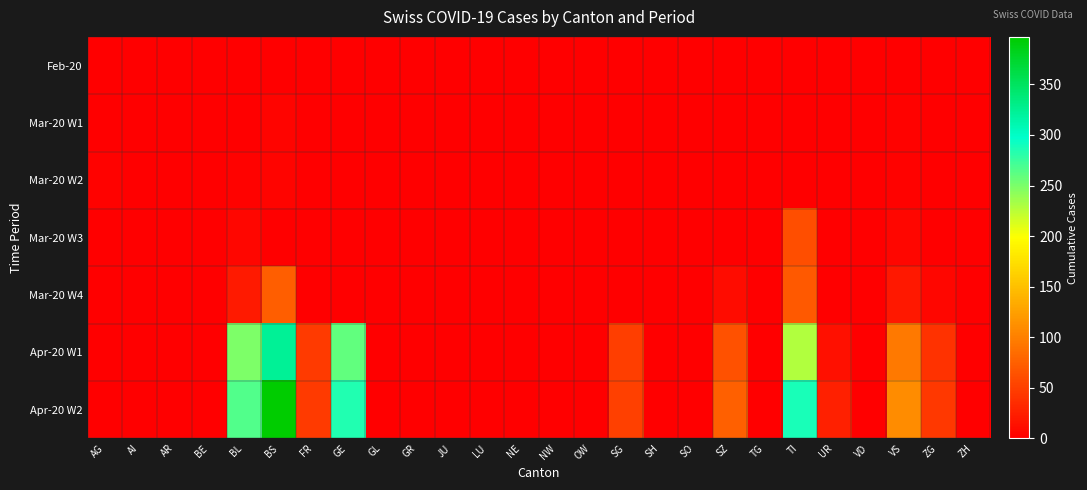

Reading right to left, what are all the values shown in this chart?

Feb-20: ZH=0	ZG=0	VS=0	VD=0	UR=0	TI=0	TG=0	SZ=0	SO=0	SH=0	SG=0	OW=0	NW=0	NE=0	LU=0	JU=0	GR=0	GL=0	GE=0	FR=0	BS=0	BL=0	BE=0	AR=0	AI=0	AG=0
Mar-20 W1: ZH=0	ZG=0	VS=2	VD=0	UR=0	TI=0	TG=0	SZ=0	SO=0	SH=0	SG=0	OW=0	NW=0	NE=0	LU=0	JU=0	GR=0	GL=0	GE=0	FR=0	BS=4	BL=0	BE=0	AR=0	AI=0	AG=1
Mar-20 W2: ZH=0	ZG=0	VS=3	VD=0	UR=0	TI=0	TG=0	SZ=0	SO=0	SH=0	SG=0	OW=0	NW=0	NE=0	LU=0	JU=0	GR=0	GL=0	GE=0	FR=0	BS=4	BL=2	BE=0	AR=0	AI=0	AG=2
Mar-20 W3: ZH=0	ZG=0	VS=6	VD=0	UR=0	TI=61	TG=0	SZ=0	SO=0	SH=0	SG=0	OW=0	NW=0	NE=0	LU=0	JU=0	GR=0	GL=0	GE=0	FR=0	BS=0	BL=5	BE=0	AR=0	AI=0	AG=0
Mar-20 W4: ZH=0	ZG=5	VS=19	VD=0	UR=1	TI=70	TG=0	SZ=10	SO=0	SH=0	SG=0	OW=0	NW=0	NE=0	LU=0	JU=0	GR=0	GL=0	GE=0	FR=0	BS=73	BL=21	BE=0	AR=0	AI=0	AG=0
Apr-20 W1: ZH=0	ZG=40	VS=96	VD=0	UR=13	TI=229	TG=0	SZ=65	SO=0	SH=0	SG=49	OW=0	NW=0	NE=0	LU=0	JU=0	GR=0	GL=0	GE=260	FR=46	BS=323	BL=249	BE=0	AR=0	AI=0	AG=0
Apr-20 W2: ZH=0	ZG=44	VS=109	VD=0	UR=26	TI=287	TG=0	SZ=75	SO=0	SH=0	SG=50	OW=0	NW=0	NE=0	LU=0	JU=0	GR=0	GL=0	GE=284	FR=46	BS=397	BL=266	BE=0	AR=0	AI=0	AG=0